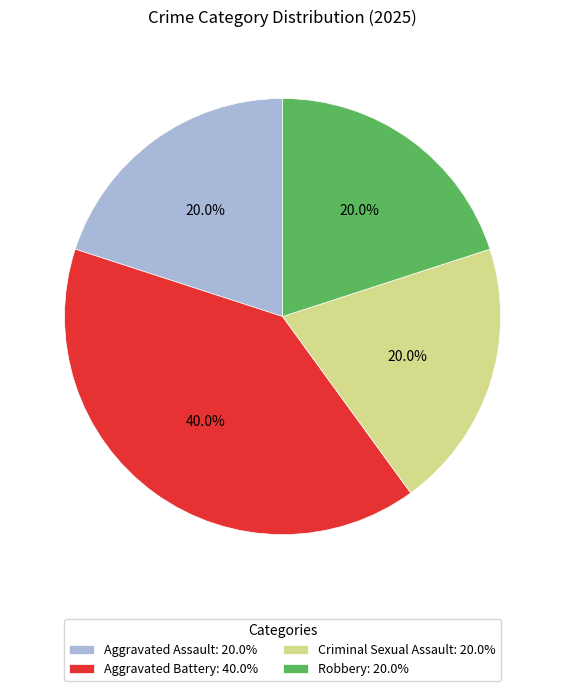

Is Criminal Sexual Assault the majority of the pie?

No